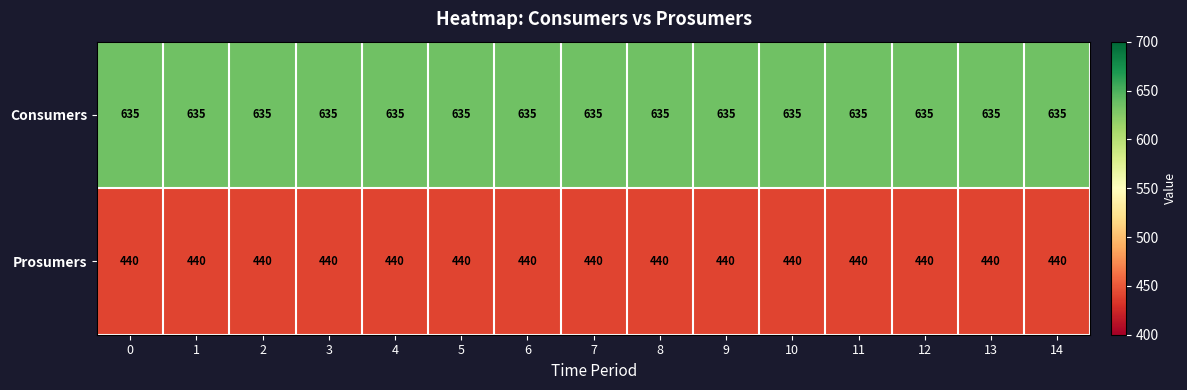

List the series in order of their overall mean, lowest first.

Prosumers, Consumers